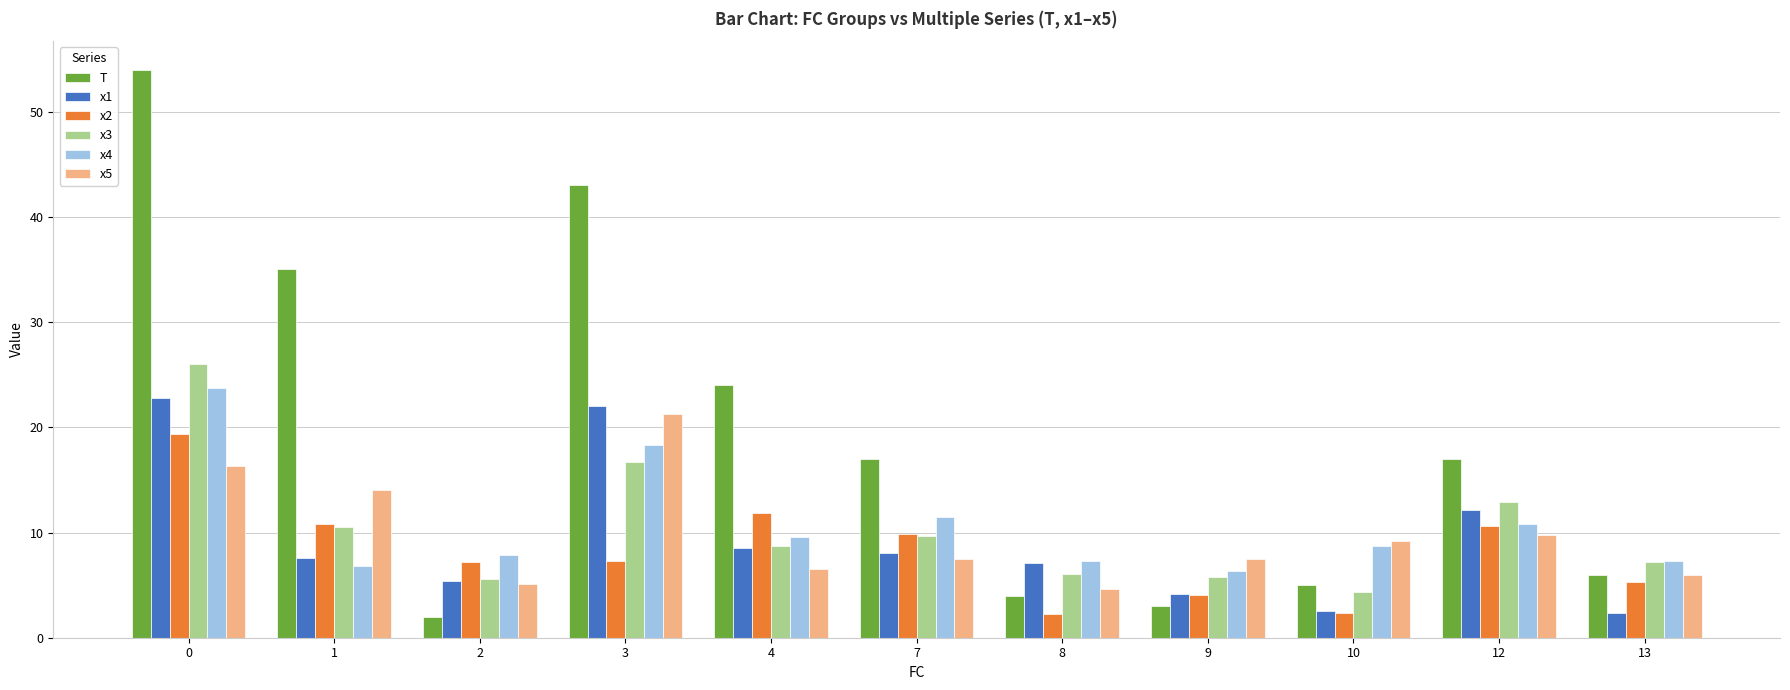

How many data points does each series have?

11